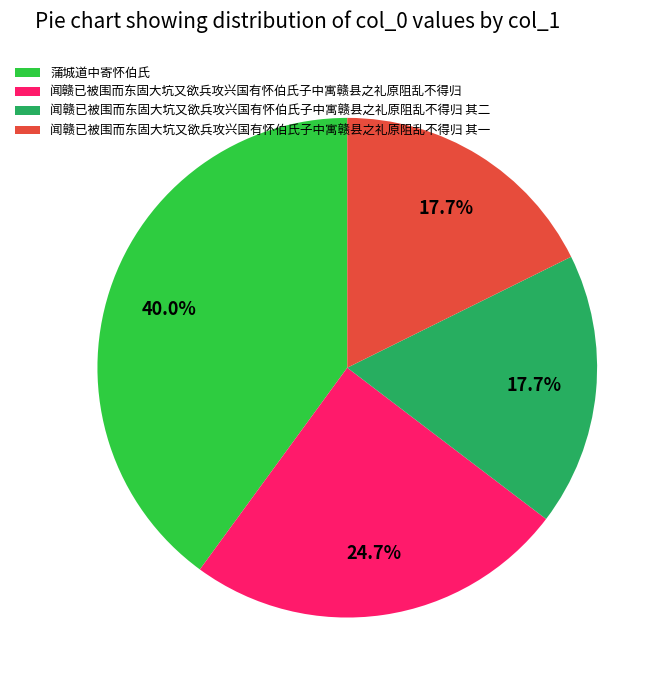

True or false: 闻赣已被围而东固大坑又欲兵攻兴国有怀伯氏子中寓赣县之礼原阻乱不得归 accounts for 25% of the total.

True